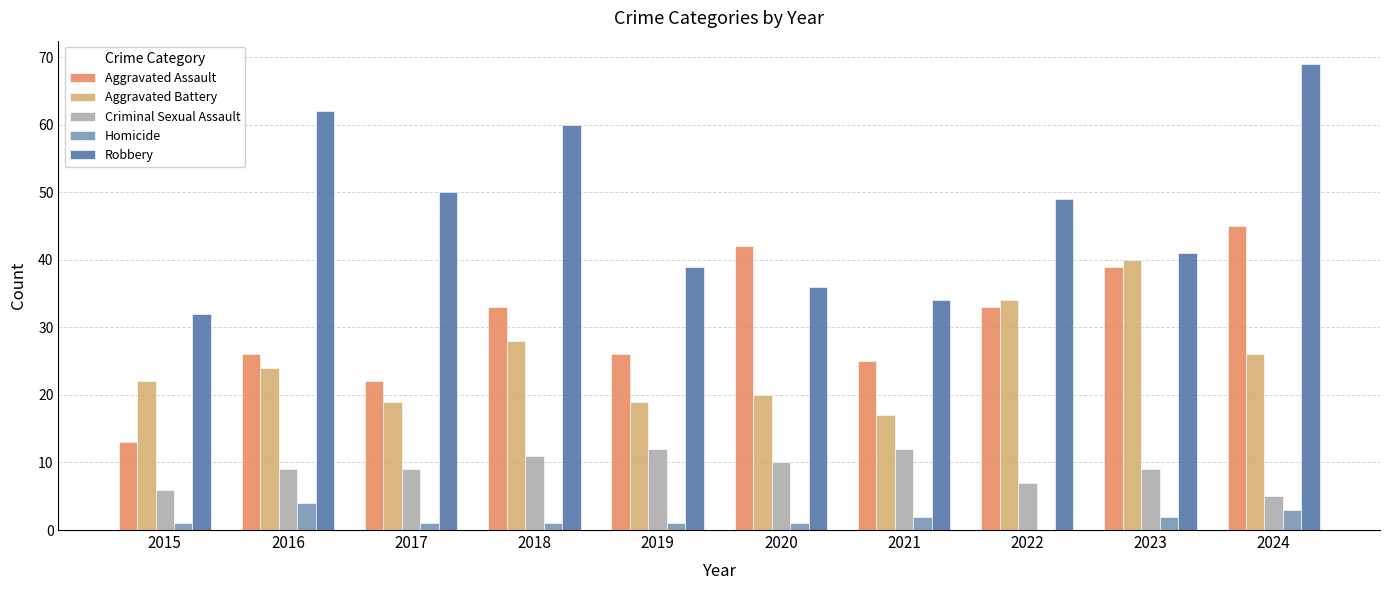

What is the highest value of the Robbery series?

69